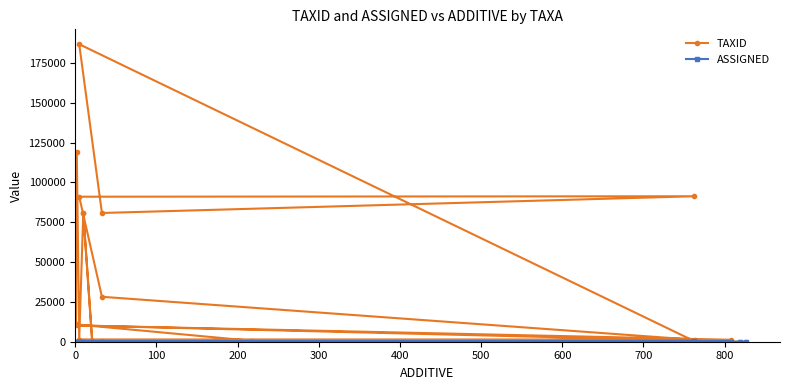

Is the value of ASSIGNED at 700 greater than the value of TAXID at 10?

No